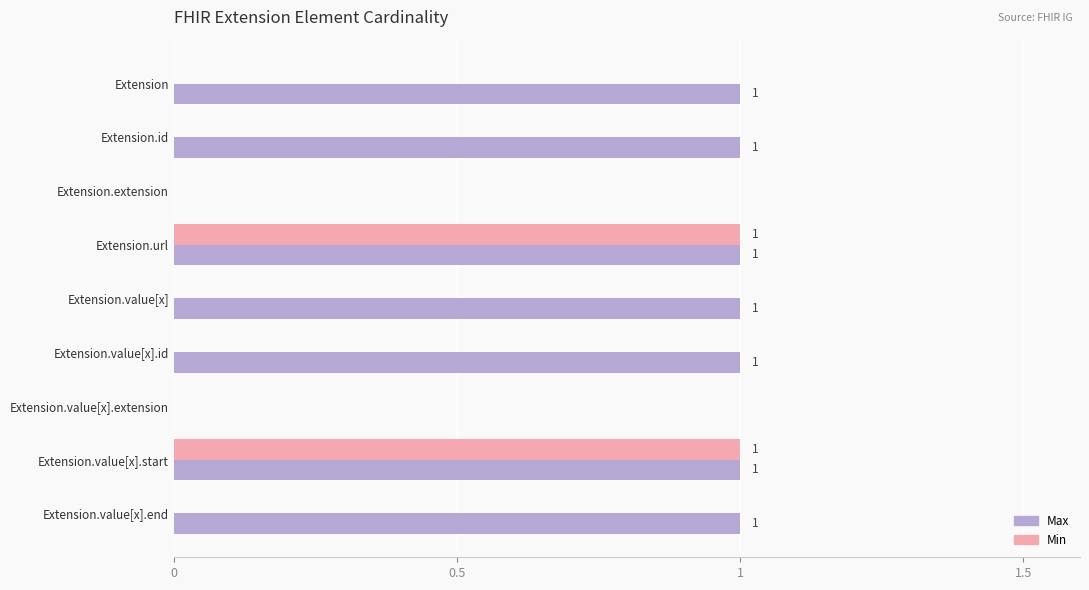

The Max series shows -1 at Extension.extension. True or false?

False